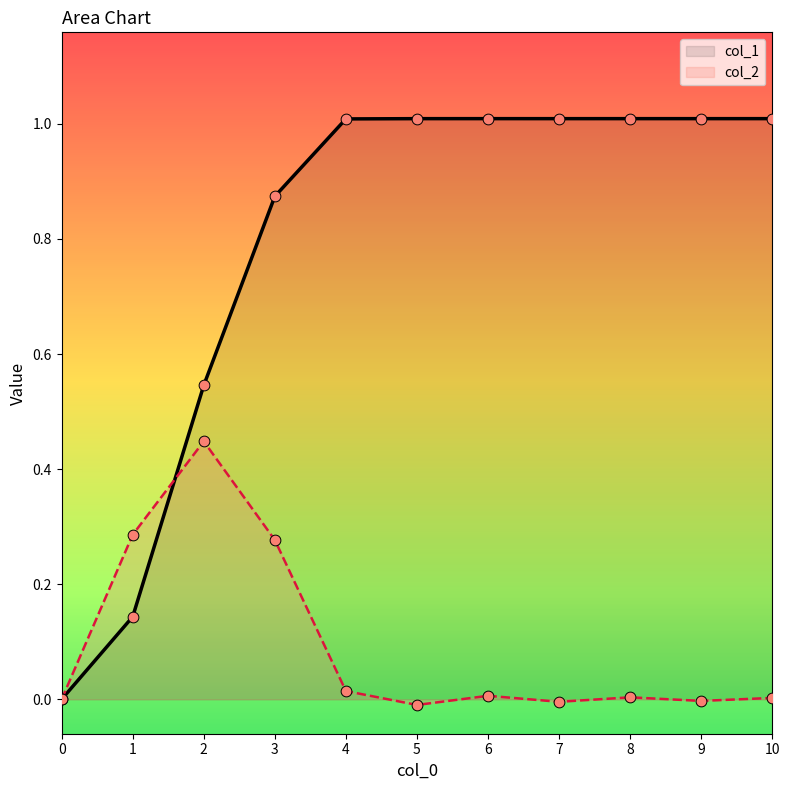

At how many categories does at least one series exceed 0?

10